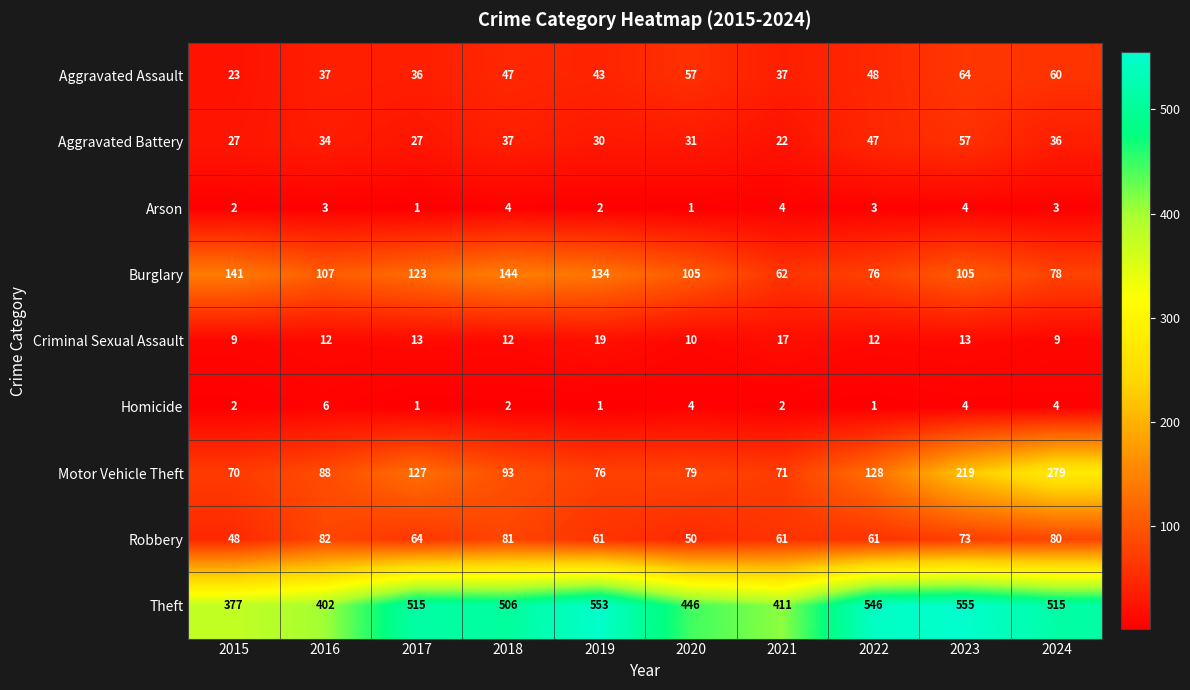

At which category is the sum across all series the highest?

2023